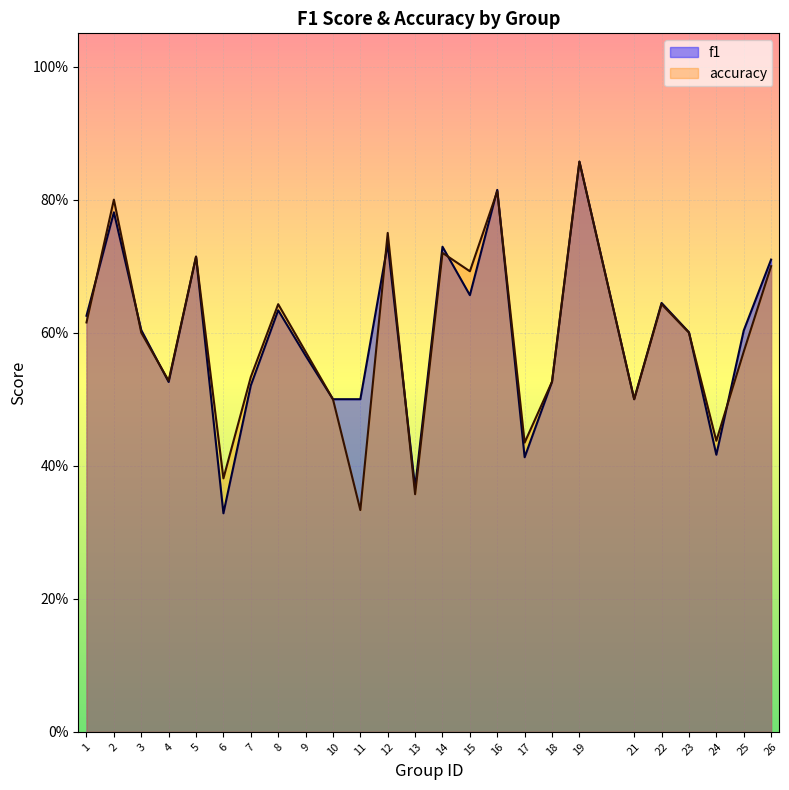

Is the value of f1 at 4 greater than the value of accuracy at 1?

No